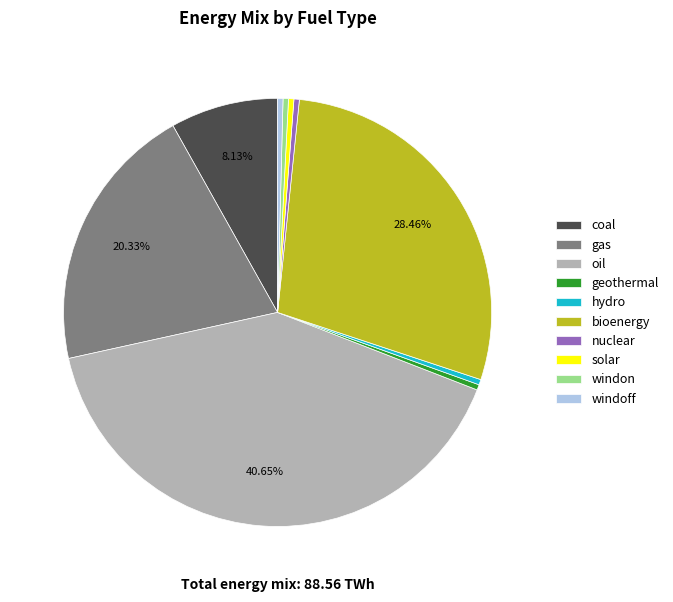

Which category has the biggest portion of the pie?

oil